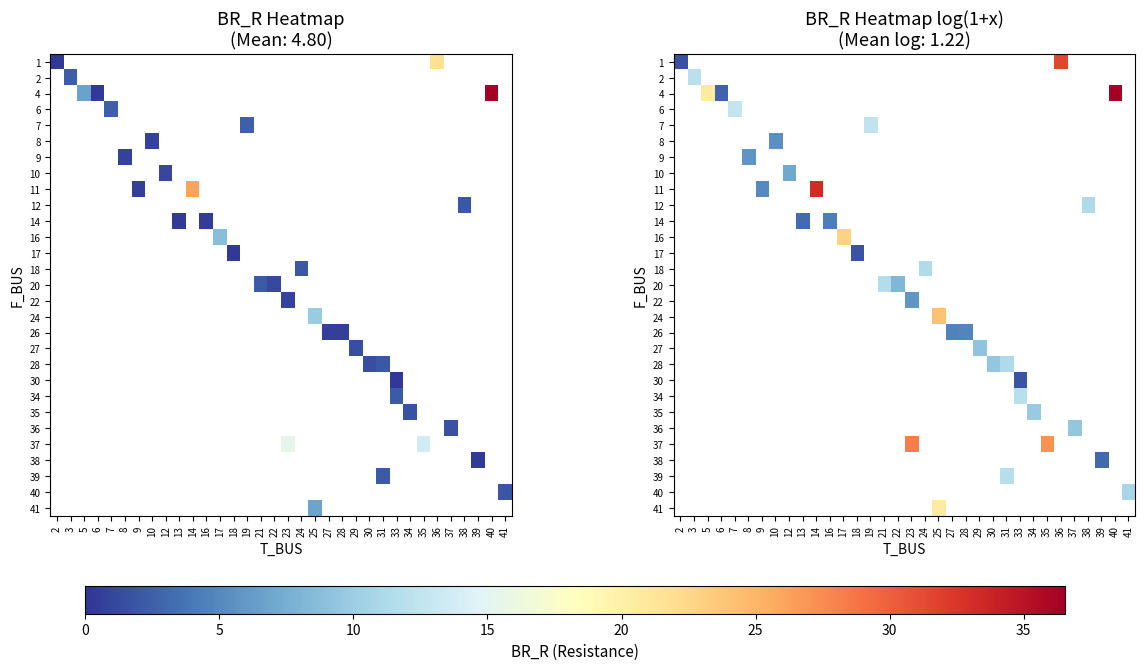

What is the minimum value shown in the chart?

0.2